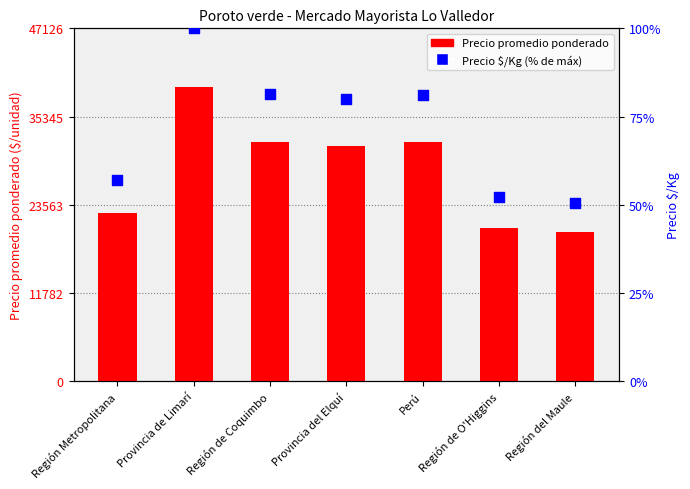

What are all the series names shown in the legend?

Precio promedio ponderado, Precio $/Kg (% of max)